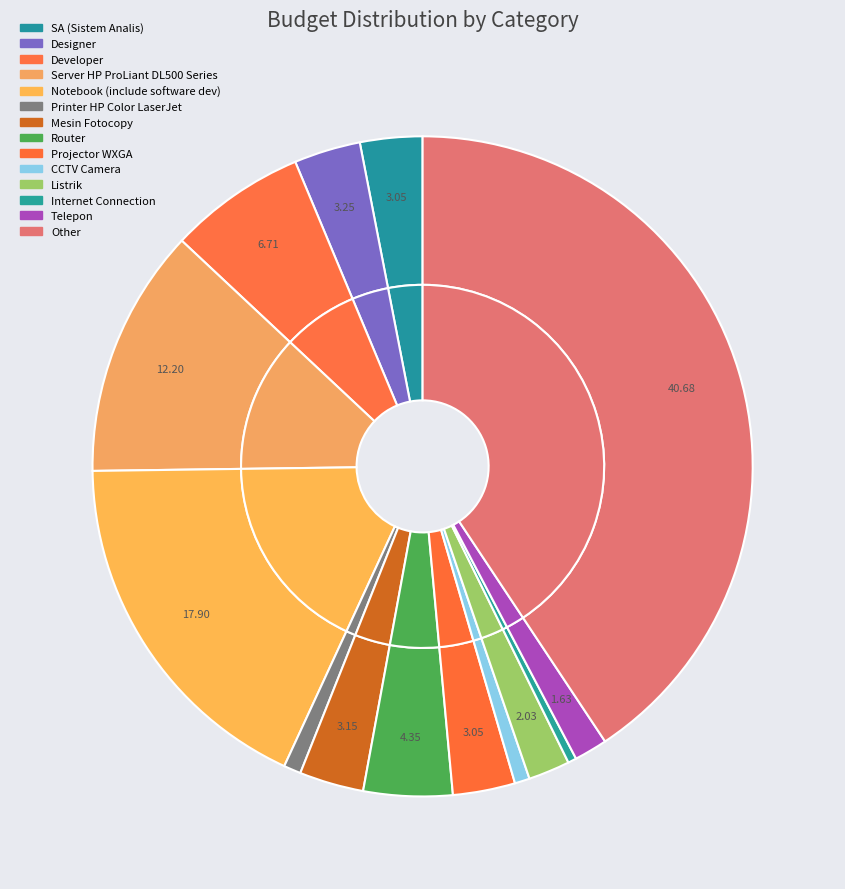

Rank the categories by value from lowest to highest.

Internet Connection, CCTV Camera, Printer HP Color LaserJet, Telepon, Listrik, SA (Sistem Analis), Projector WXGA, Mesin Fotocopy, Designer, Router, Developer, Server HP ProLiant DL500 Series, Notebook (include software dev), Other